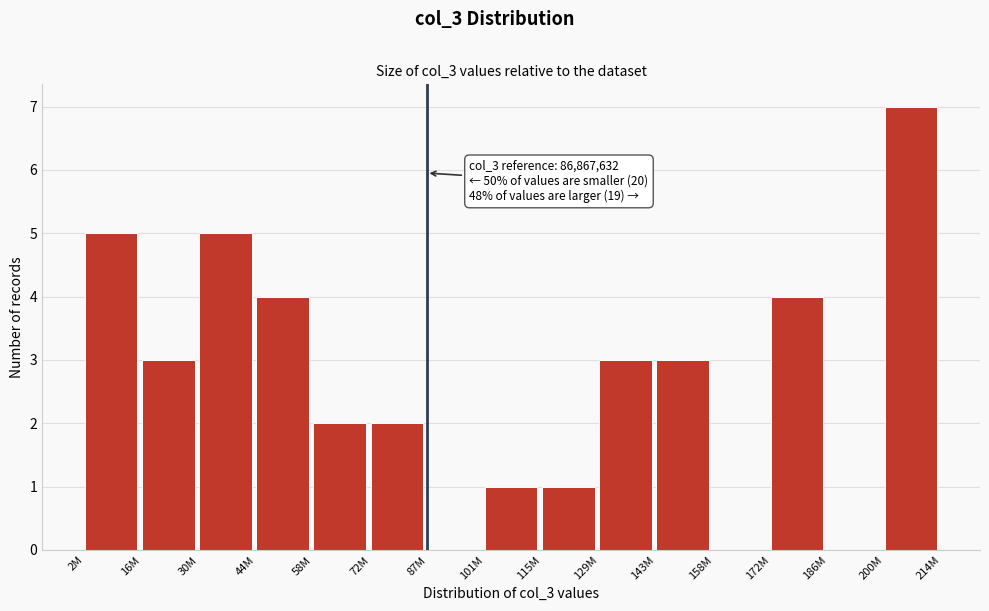

What is the sum of all values?

40